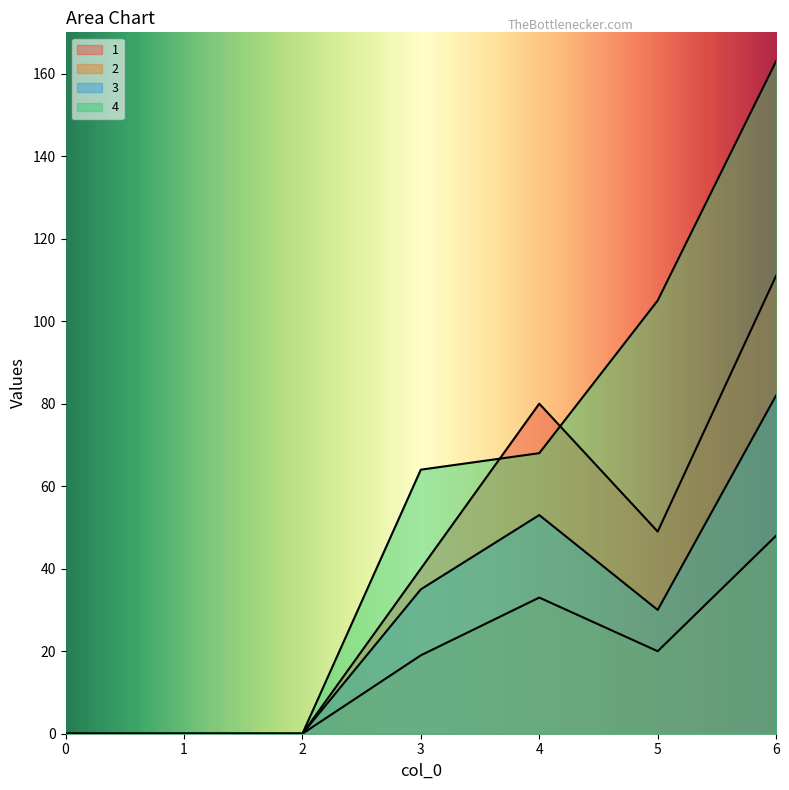

Which label corresponds to the largest value in the chart?

6